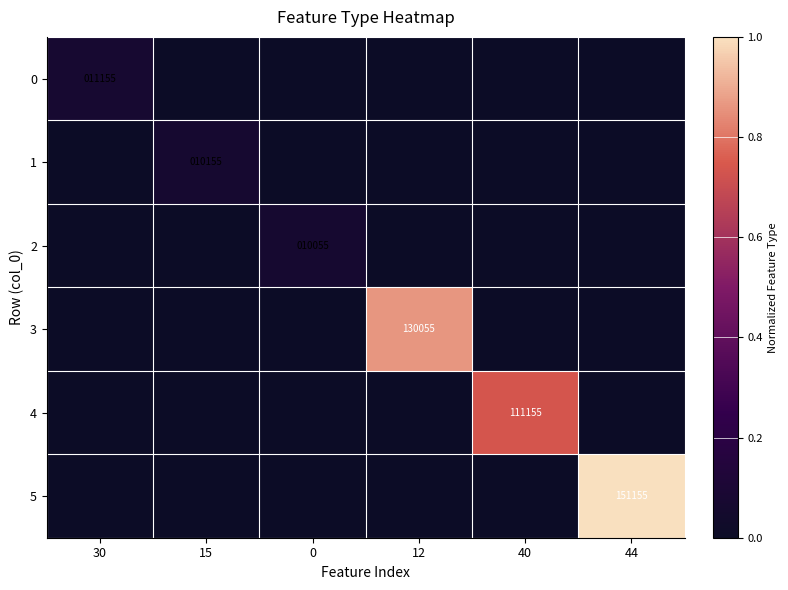

True or false: 2 has a value of 14003 at 0.

False